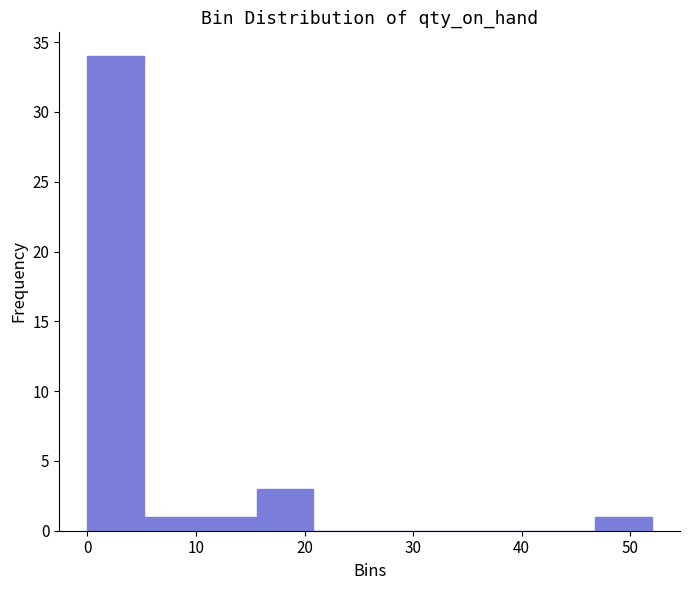

What is the height of the bar covering 0.0 to 5.2 on the x-axis? Neither the bar edges nor the heights are printed on the chart, so give them approximately, as read against the axes.

34